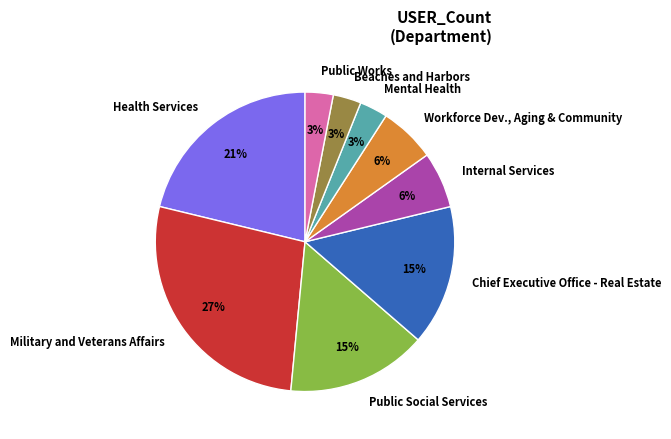

Does Mental Health represent more than half of the total?

No